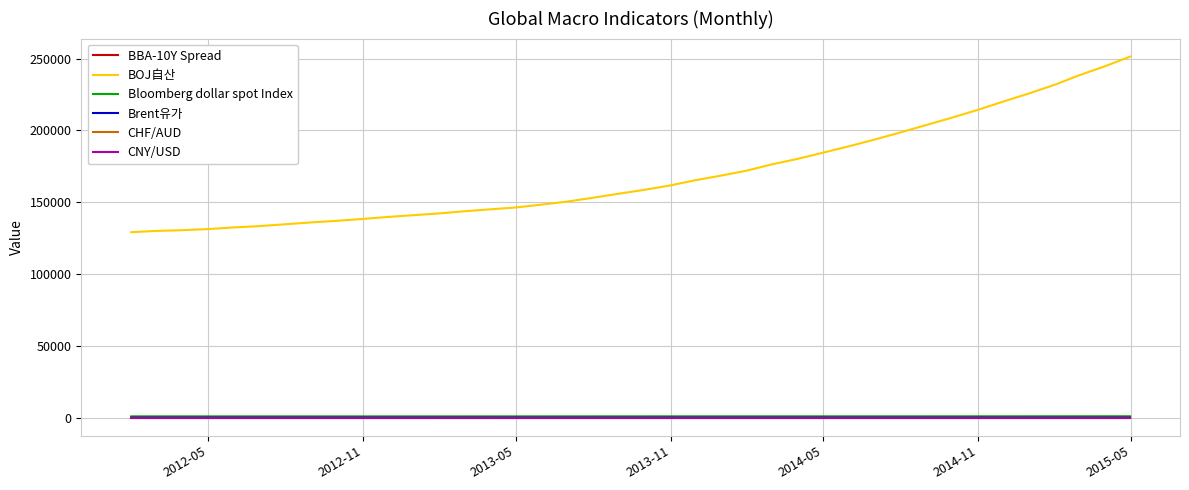

True or false: BBA-10Y Spread and BOJ自산 cross at least once.

False